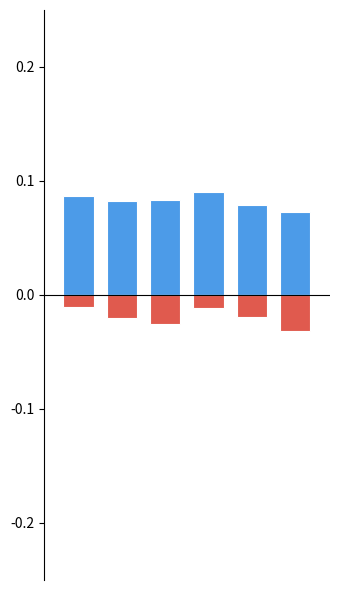

The value of Net Income at 2 is -0.0. True or false?

False